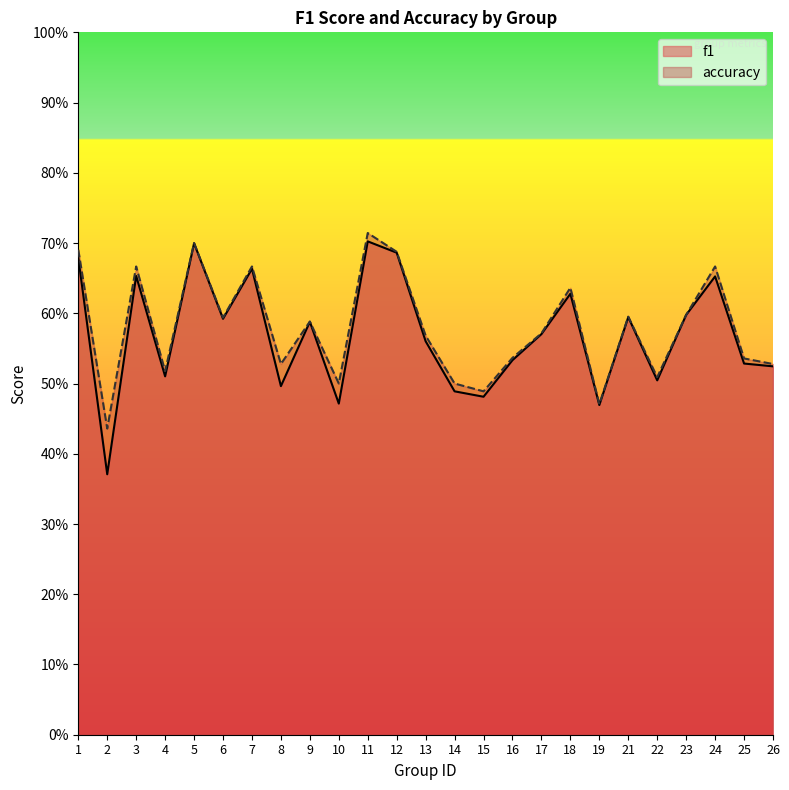

Reading right to left, list all the values displayed in this chart.

f1: 26=0.5	25=0.5	24=0.7	23=0.6	22=0.5	21=0.6	19=0.5	18=0.6	17=0.6	16=0.5	15=0.5	14=0.5	13=0.6	12=0.7	11=0.7	10=0.5	9=0.6	8=0.5	7=0.7	6=0.6	5=0.7	4=0.5	3=0.7	2=0.4	1=0.7
accuracy: 26=0.5	25=0.5	24=0.7	23=0.6	22=0.5	21=0.6	19=0.5	18=0.6	17=0.6	16=0.5	15=0.5	14=0.5	13=0.6	12=0.7	11=0.7	10=0.5	9=0.6	8=0.5	7=0.7	6=0.6	5=0.7	4=0.5	3=0.7	2=0.4	1=0.7